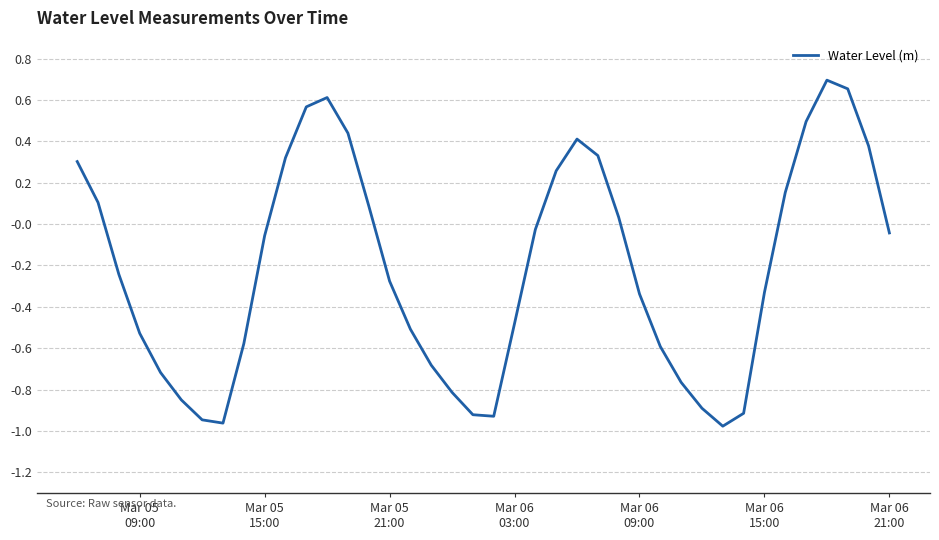

What is the difference between the maximum and minimum values?

1.7